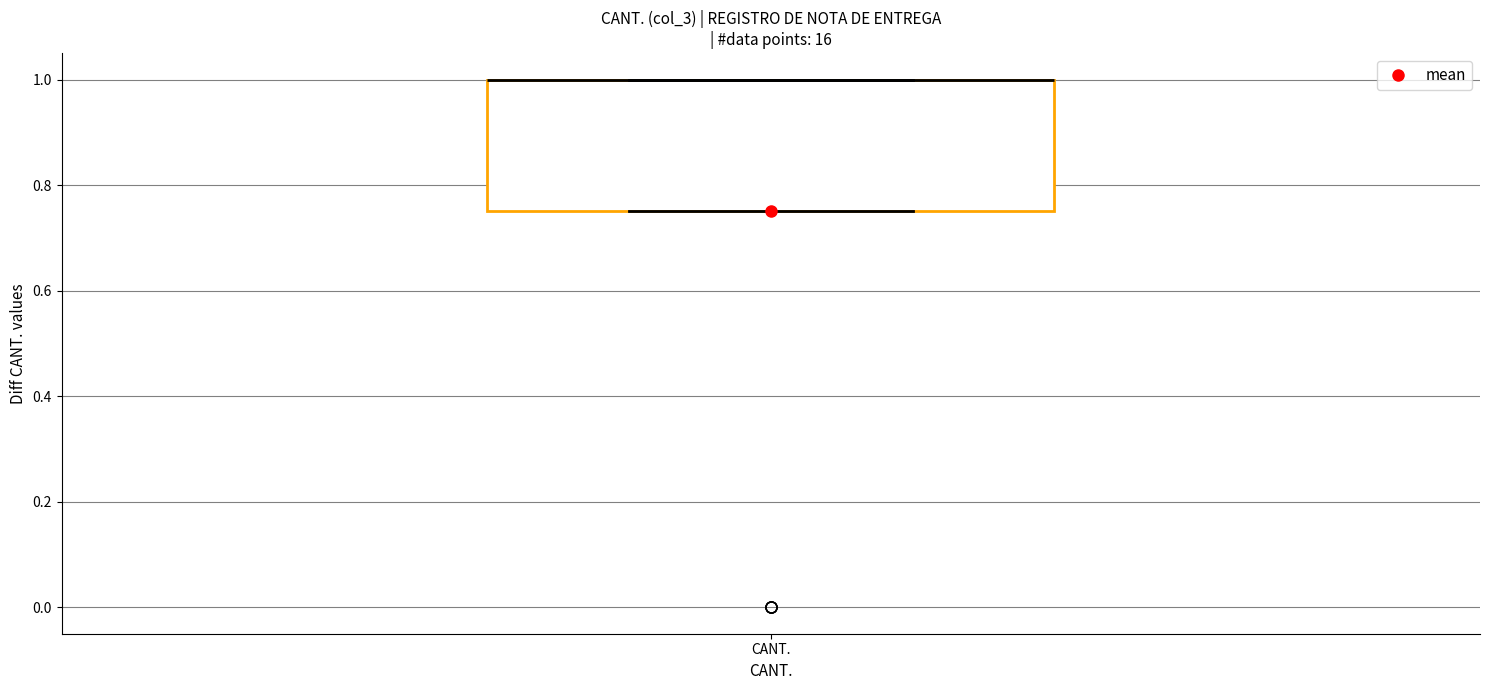

Where is the lower edge of the box for CANT. on the y-axis? The values are not printed on the chart, so give them approximately, as read against the axis.

0.76